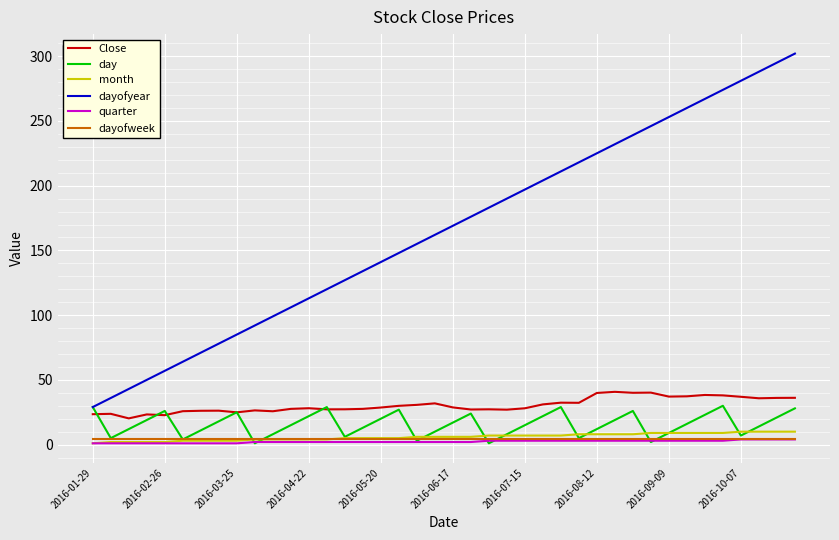

Which series has the widest spread of values?

dayofyear